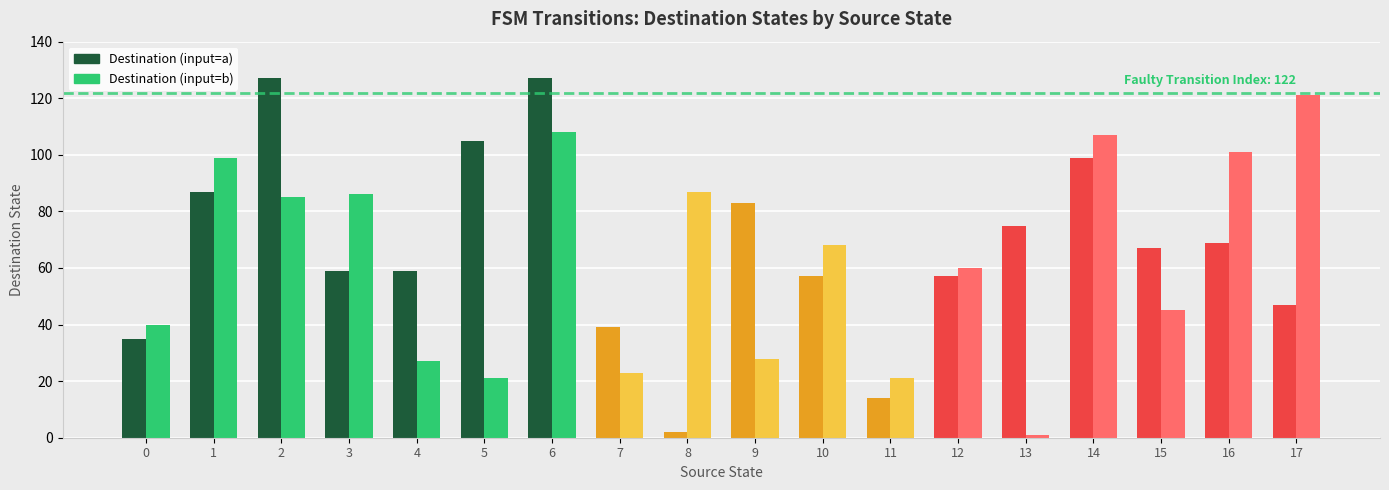

How many data points in Destination (input=a) are less than 67?

9